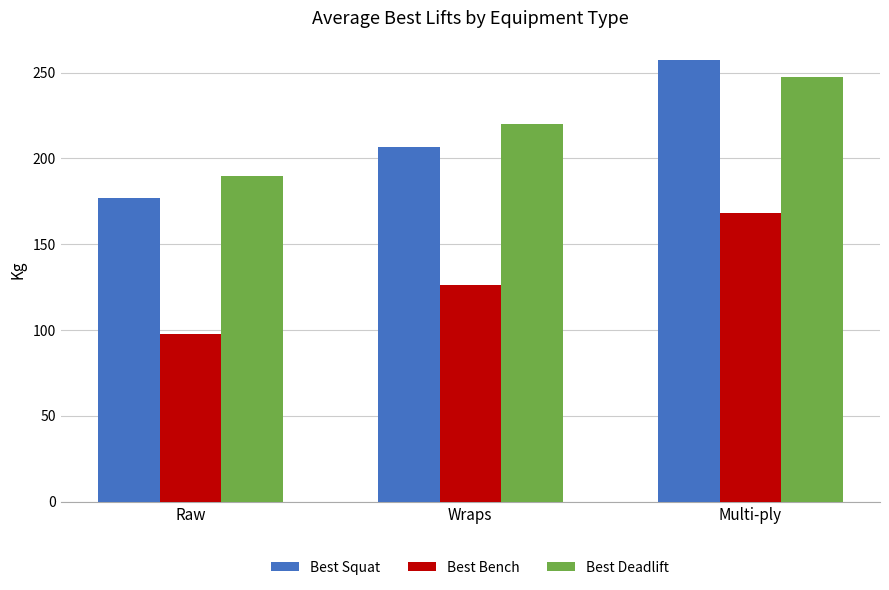

Reading left to right, extract all data points from this chart.

Best Squat: 176.7	206.8	257.5
Best Bench: 97.5	126.4	168.1
Best Deadlift: 190.0	220.0	247.5